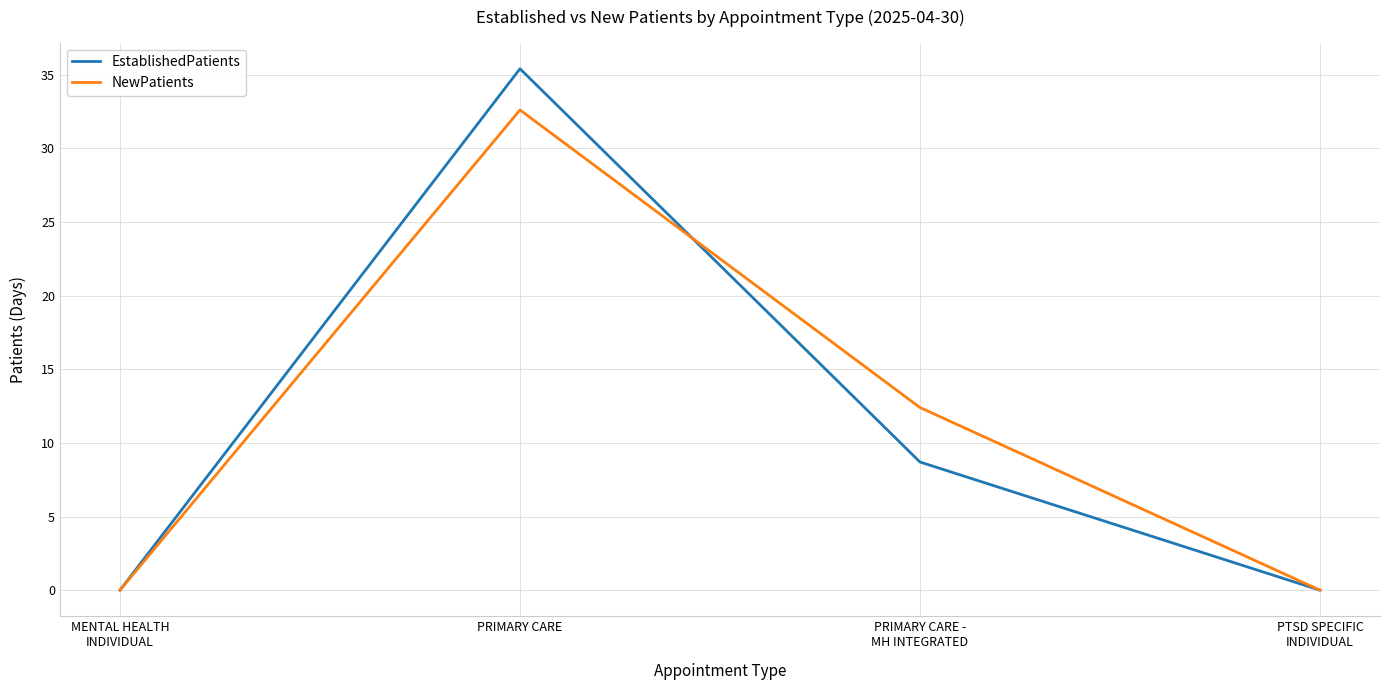

How many values in the NewPatients series exceed 12?

2